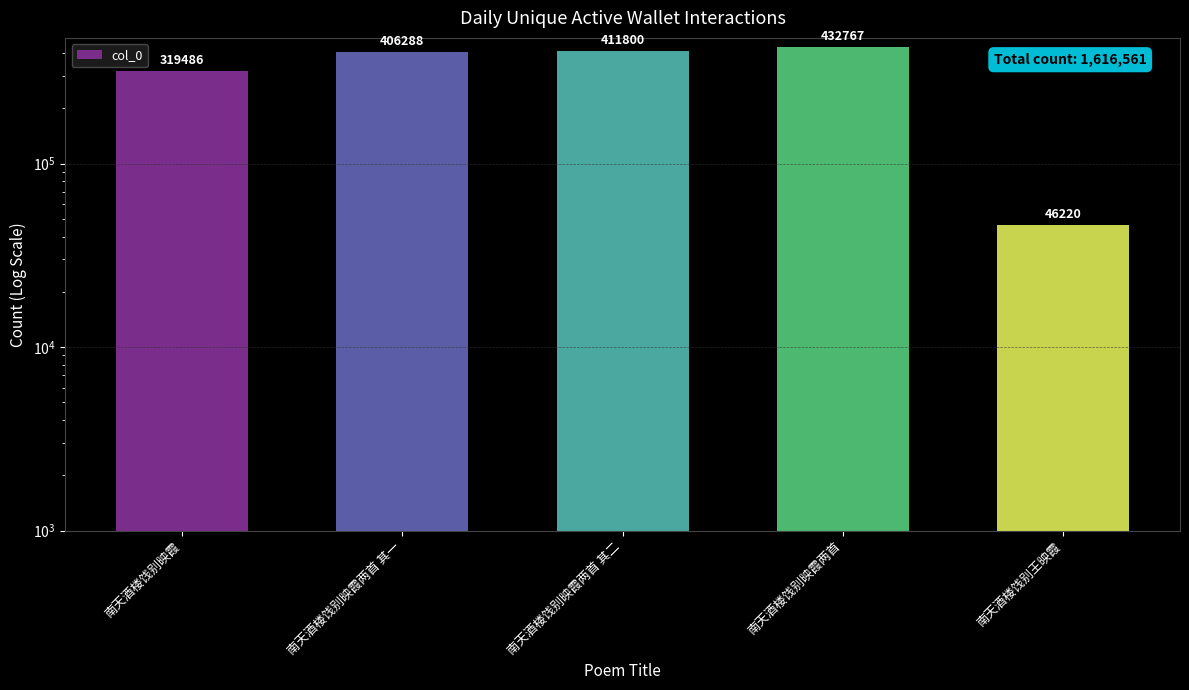

What is the difference between the second highest and second lowest values?

92314